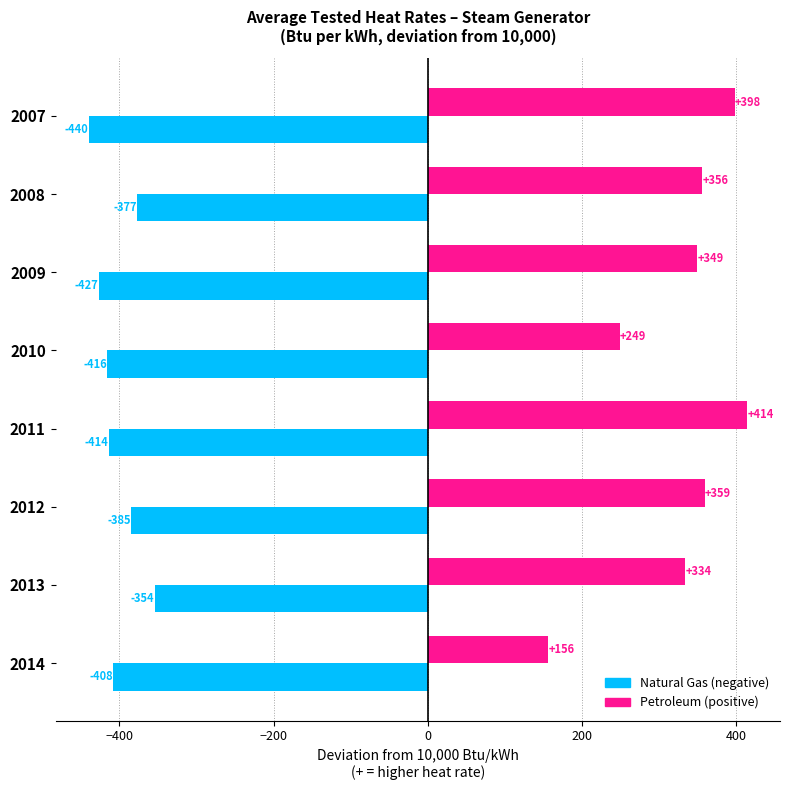

What is the total value across all series at 2008?

-21